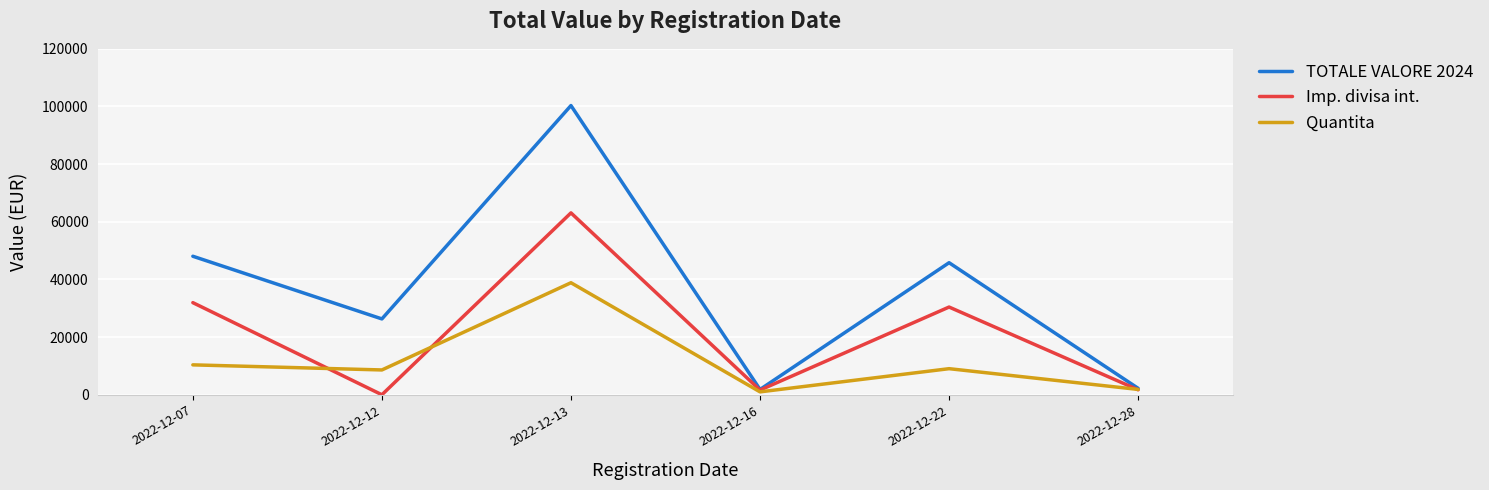

Which series has the largest total across all categories?

TOTALE VALORE 2024